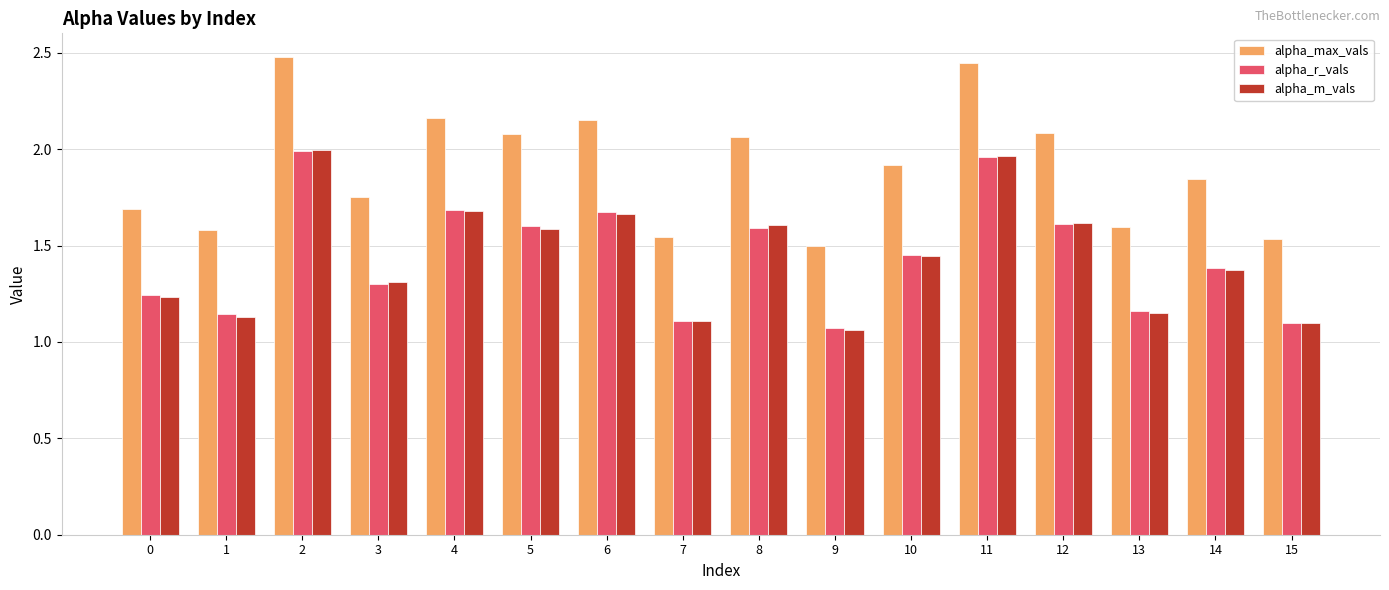

Which category has the highest value in the alpha_m_vals series?

2